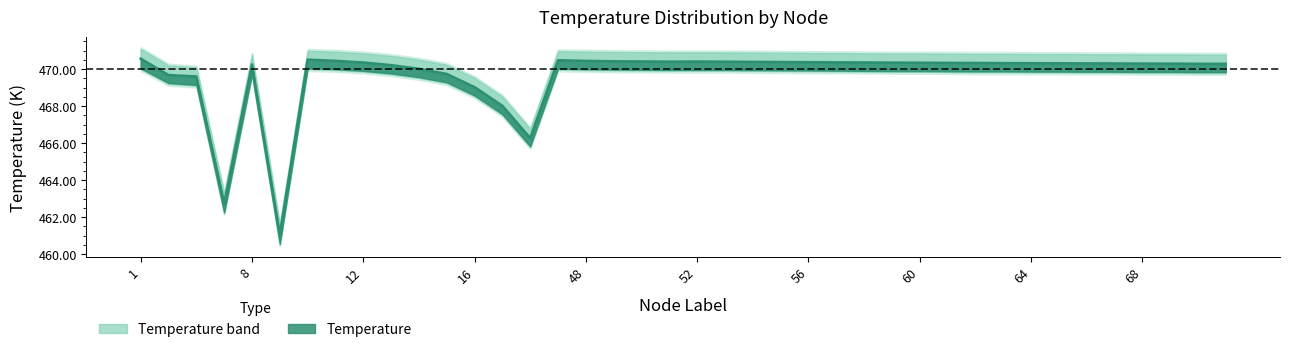

Where does the Temperature series first go above 470?

1